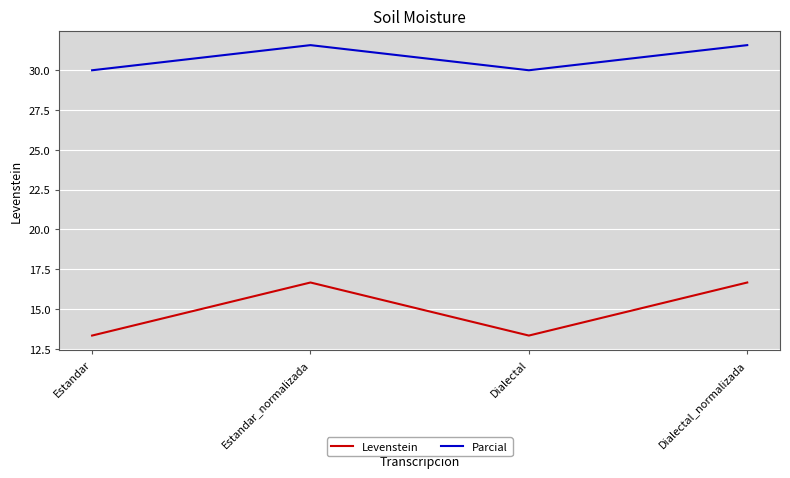

What are all the series names shown in the legend?

Levenstein, Parcial